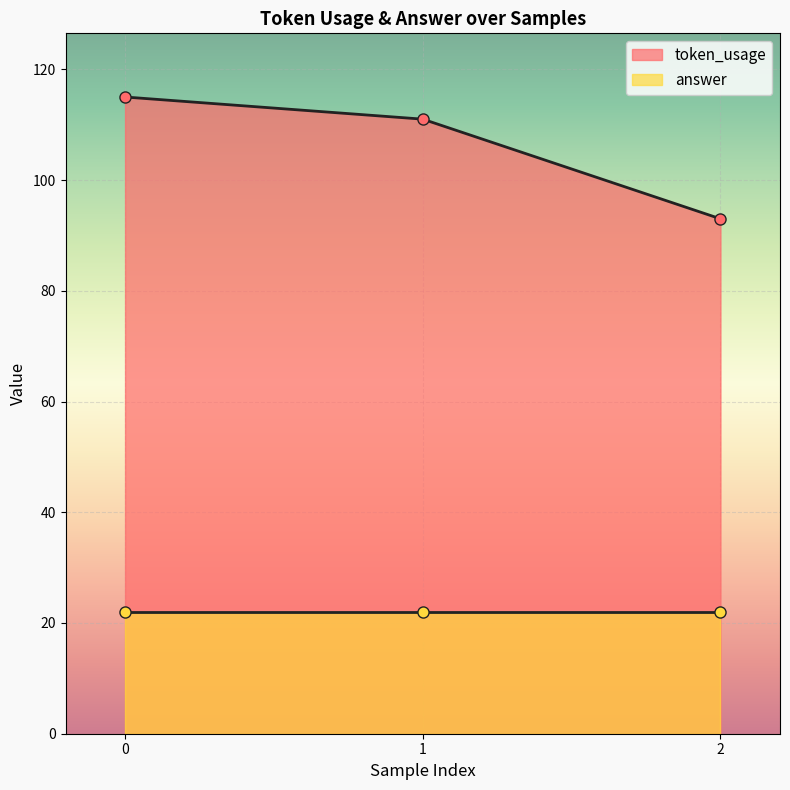

True or false: the data shows 115 at 0.

True